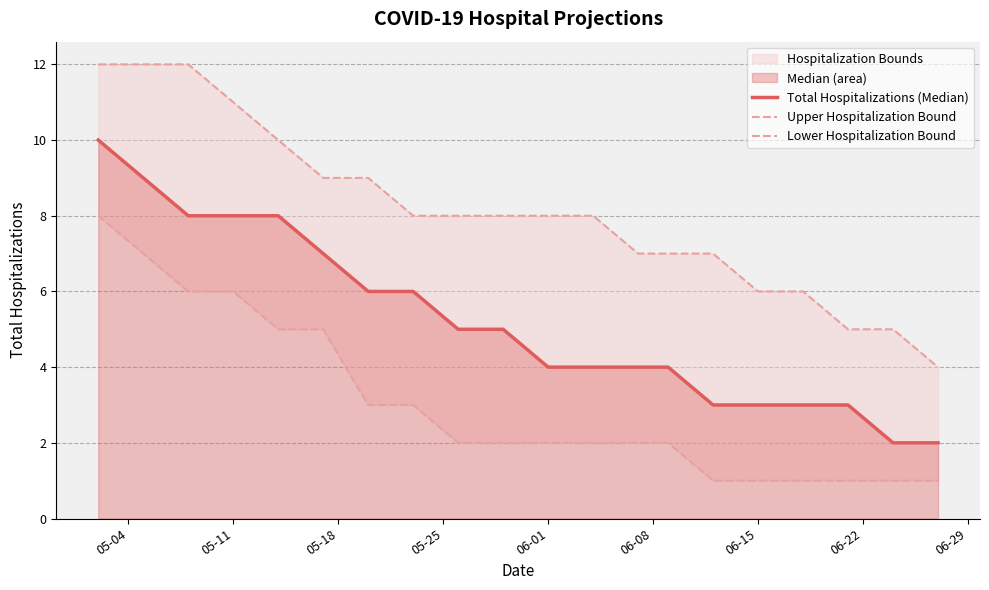

What is the minimum value for Upper Hospitalization Bound?

4